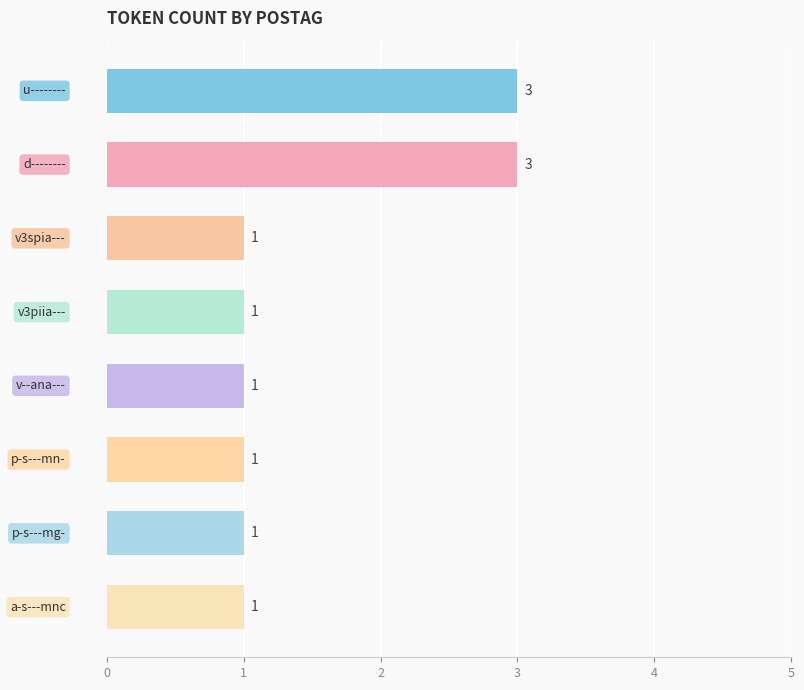

What is the maximum value shown in the chart?

3